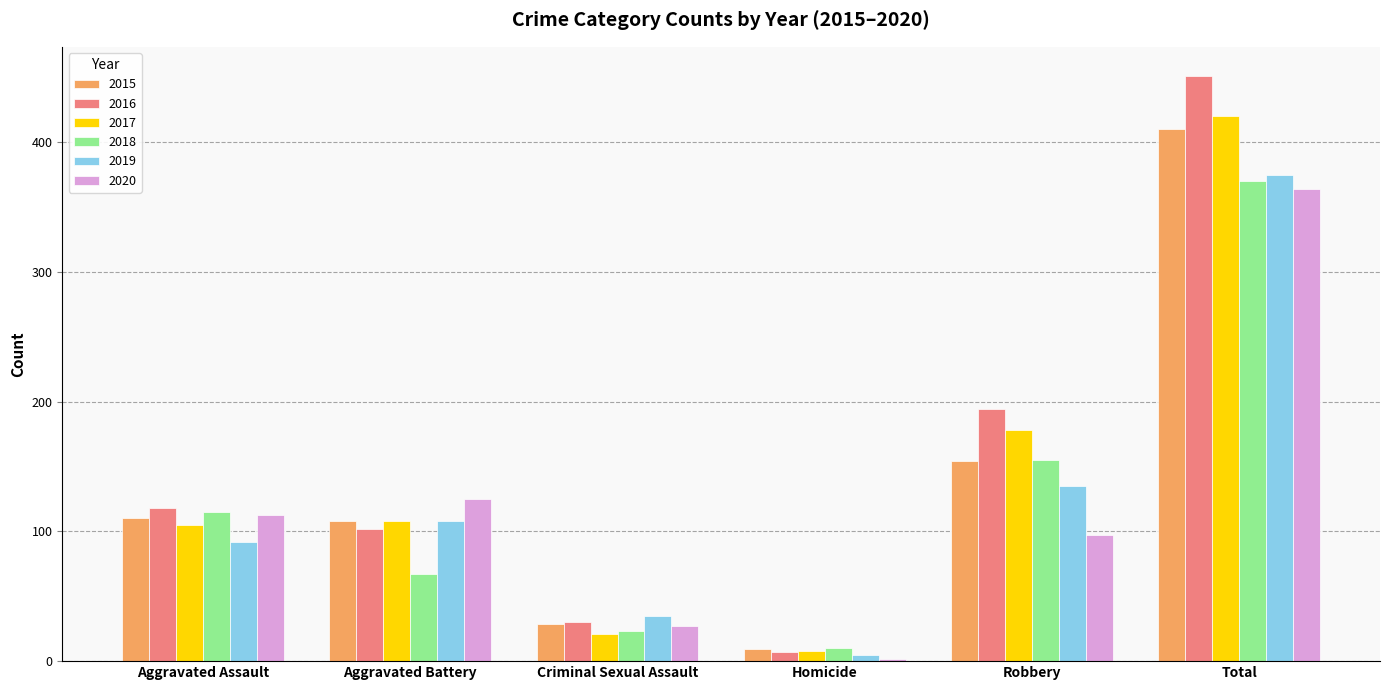

What is the total value across all series at Robbery?

913